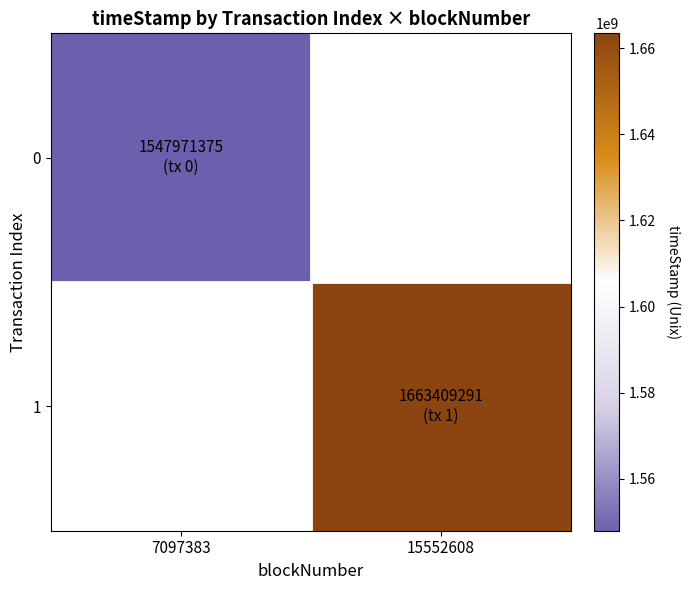

At which category does the chart reach its peak across all series?

15552608